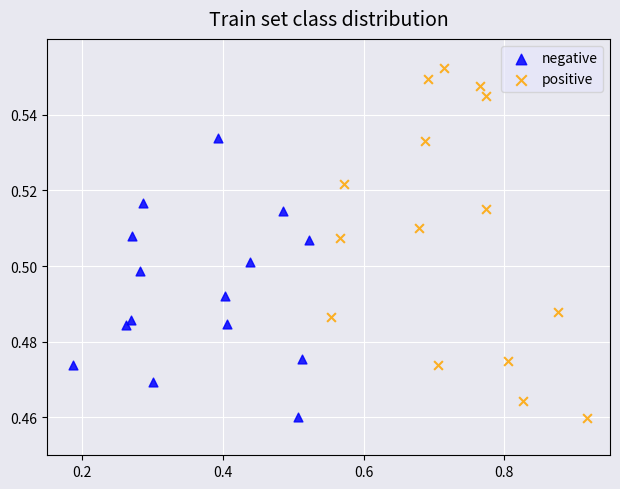

Which series has the largest Y range (max minus min)?

positive